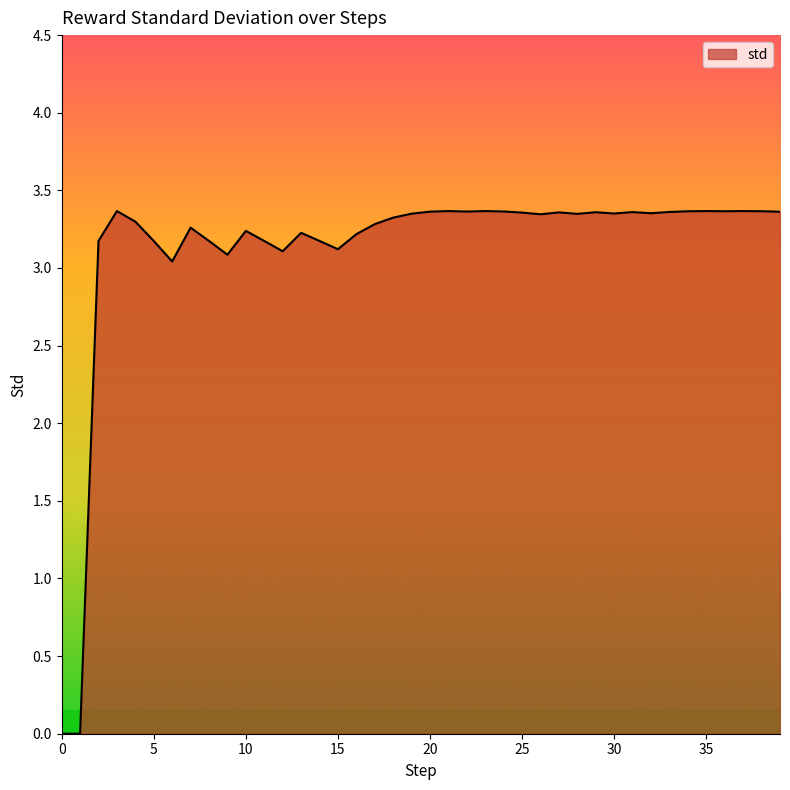

Which label corresponds to the largest value in the chart?

3